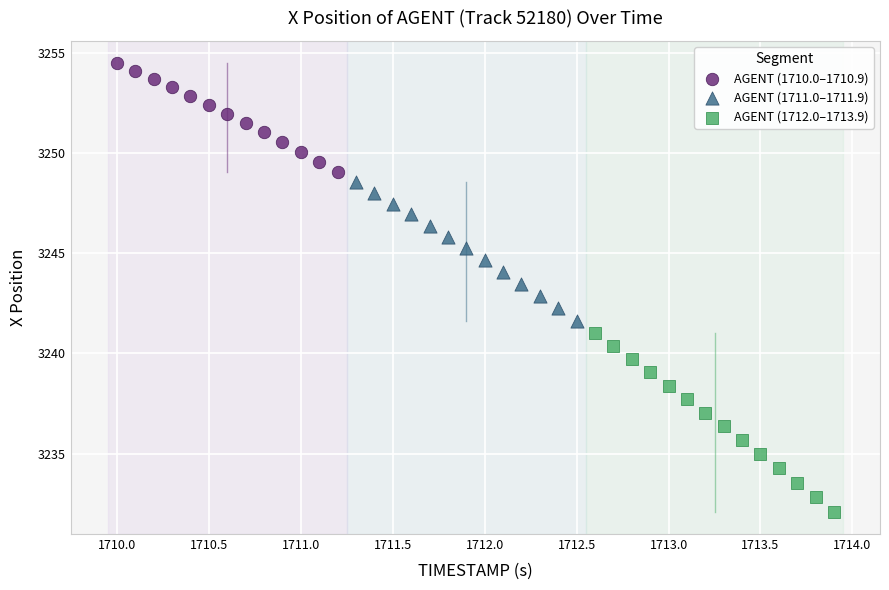

Which series has the widest spread of Y values?

AGENT (1712.0–1713.9)